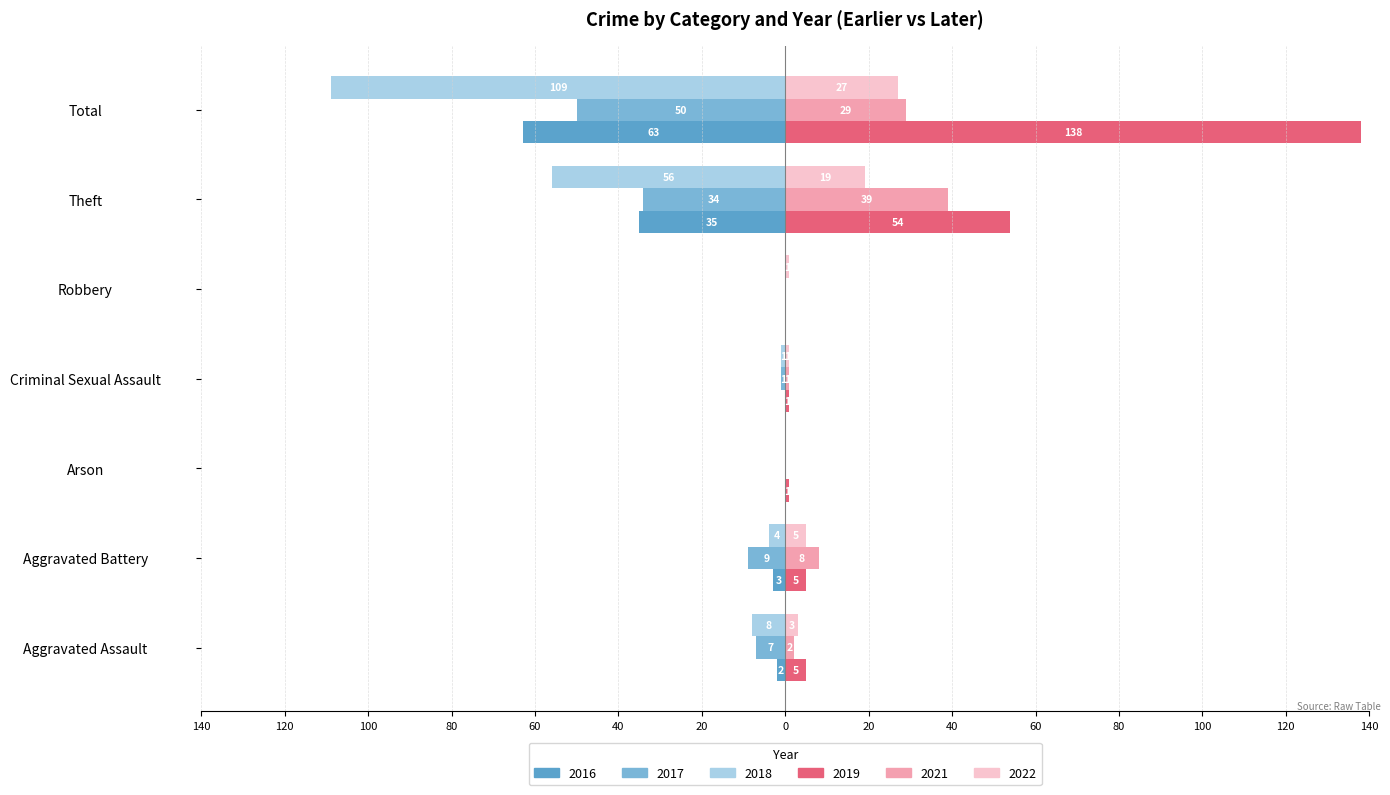

What value does the 2017 series have at Aggravated Battery, to the nearest 10?

-10